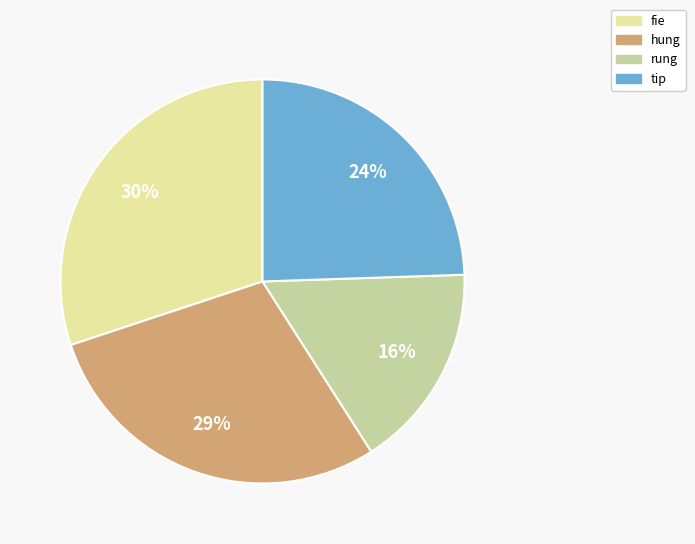

Between hung and fie, which is larger?

fie